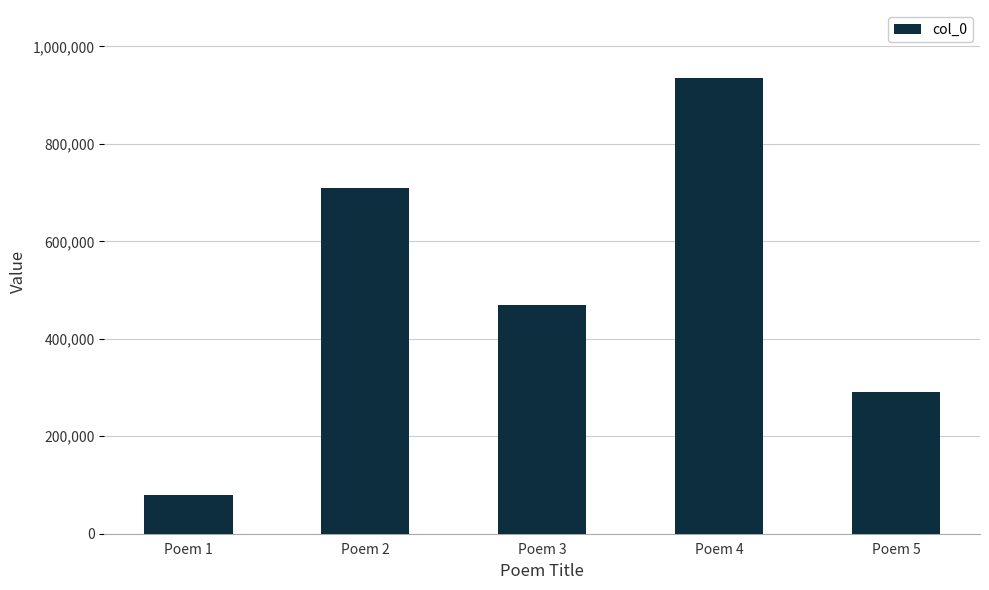

What is the maximum value shown in the chart?

934676